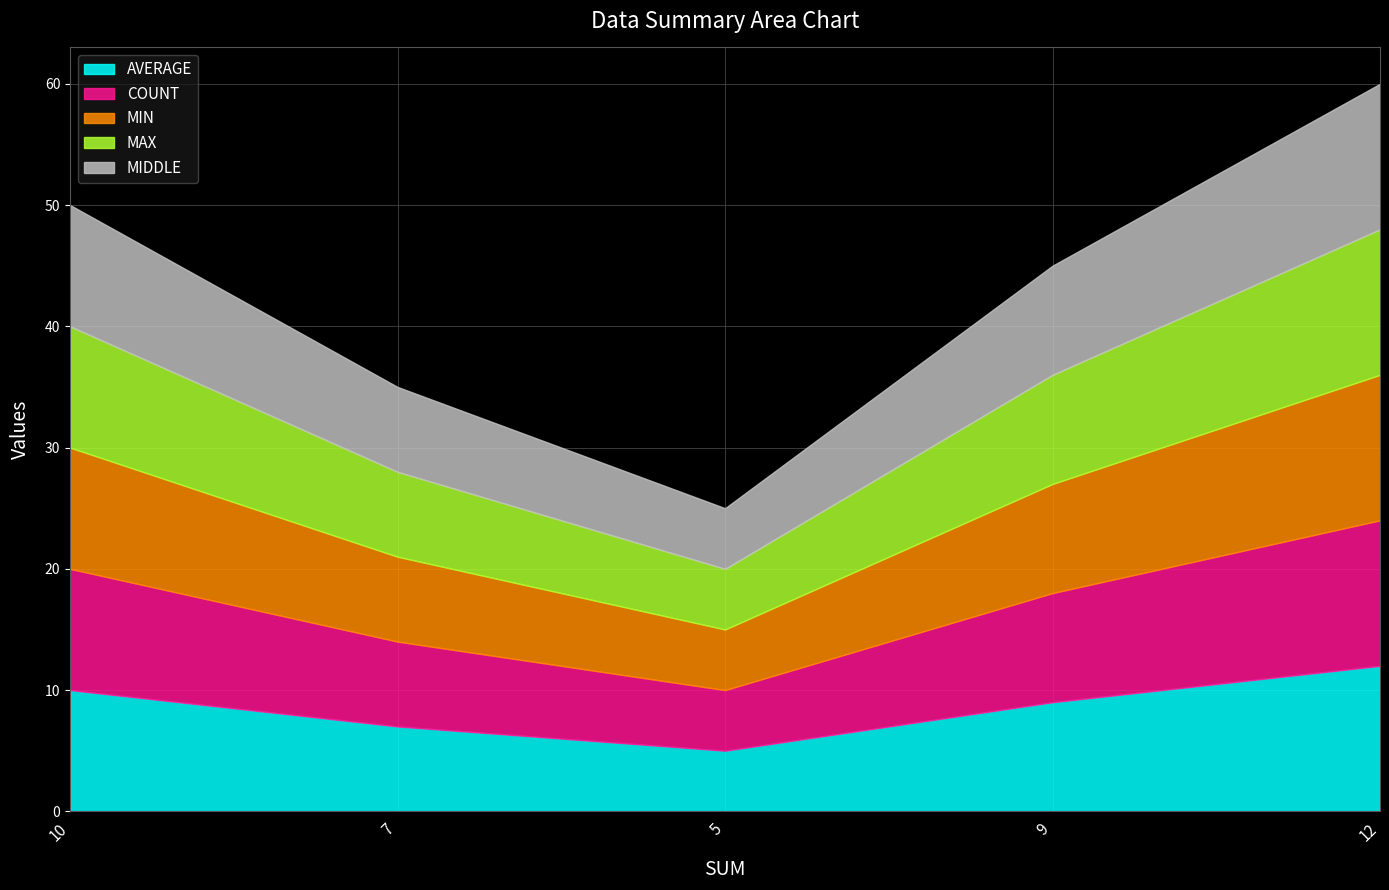

Count the number of data series in this chart.

5